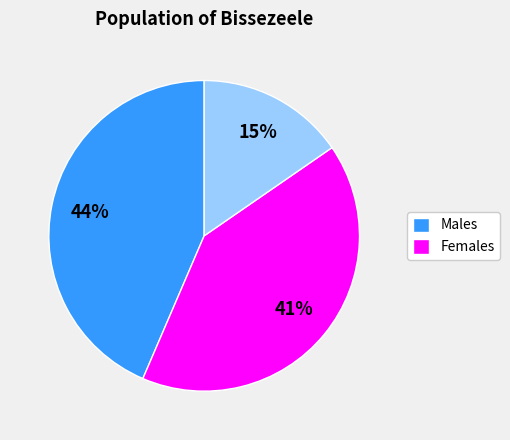

Count the number of slices in the pie.

3